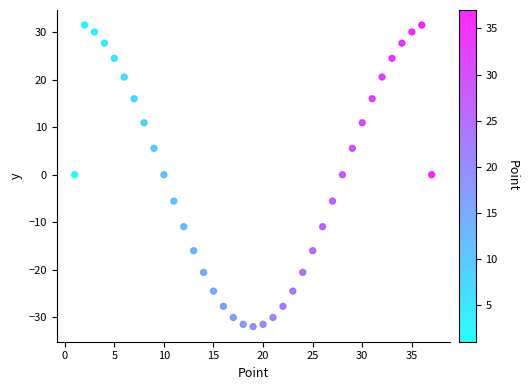

What is the range of Y values (max minus min)?

63.5